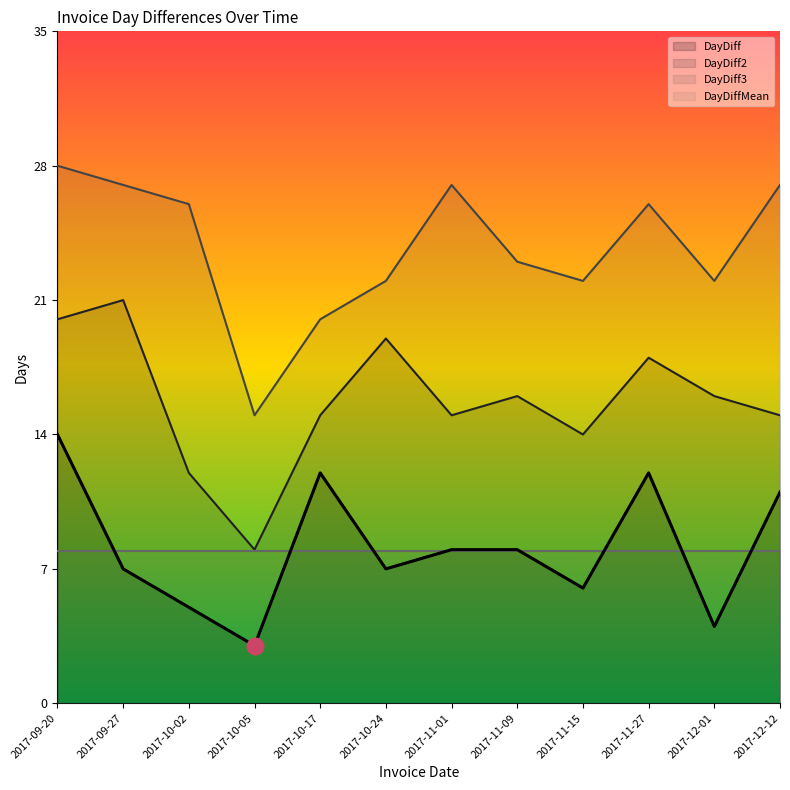

Reading left to right, list all the values displayed in this chart.

DayDiff: 14	7	5	3	12	7	8	8	6	12	4	11
DayDiff2: 20	21	12	8	15	19	15	16	14	18	16	15
DayDiff3: 28	27	26	15	20	22	27	23	22	26	22	27